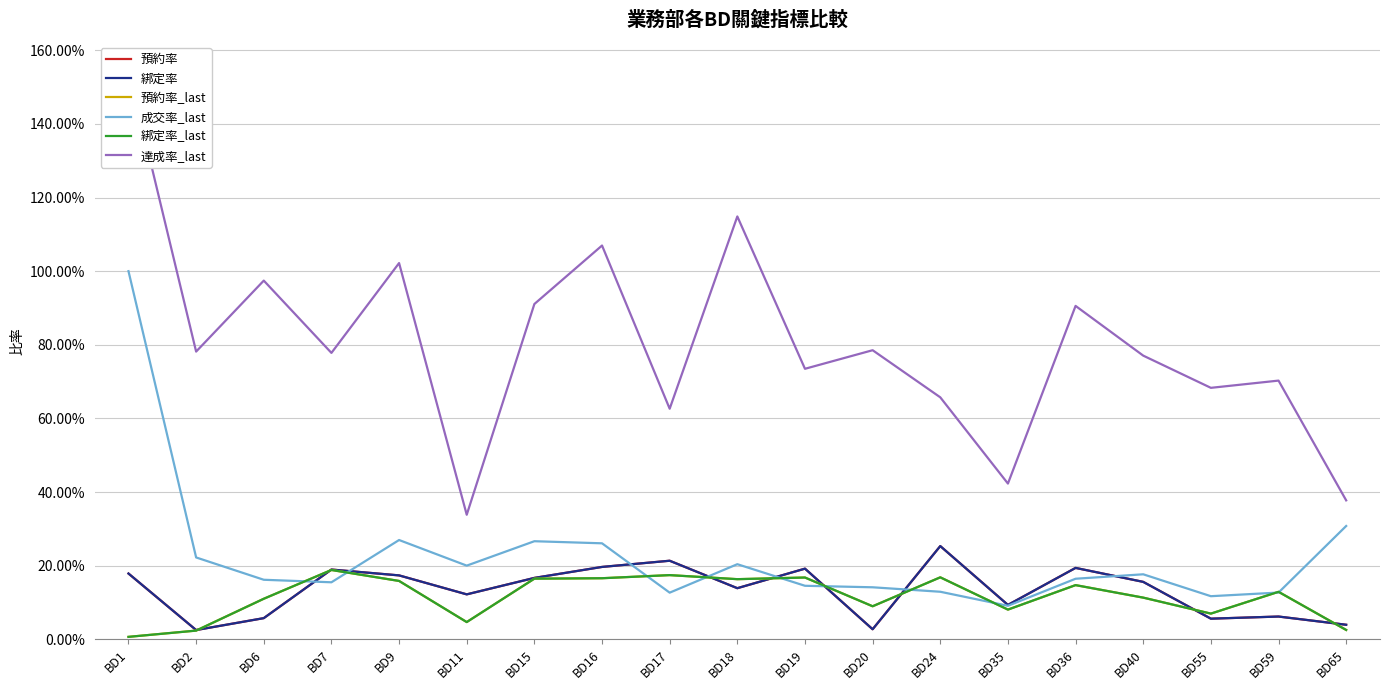

What is the sum of the 預約率_last values at BD55 and BD40?

0.2